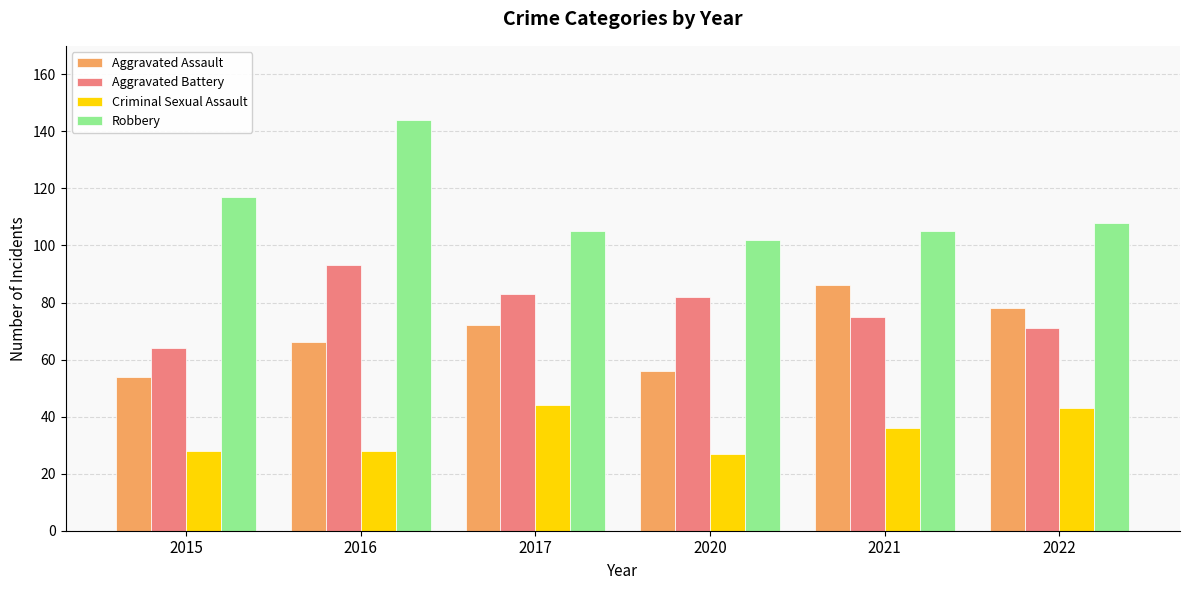

What is the minimum value shown in the chart?

27